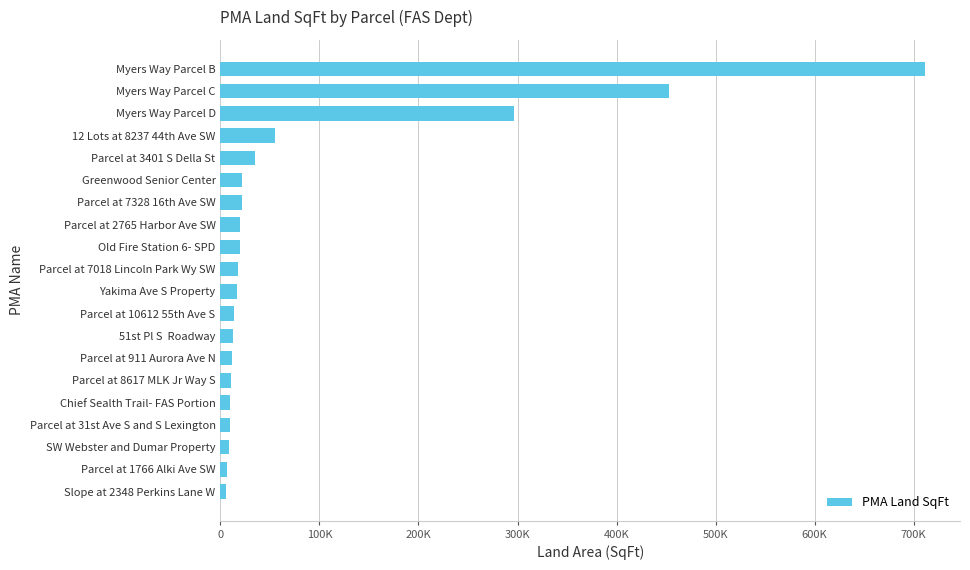

Are the bars horizontal?

Yes